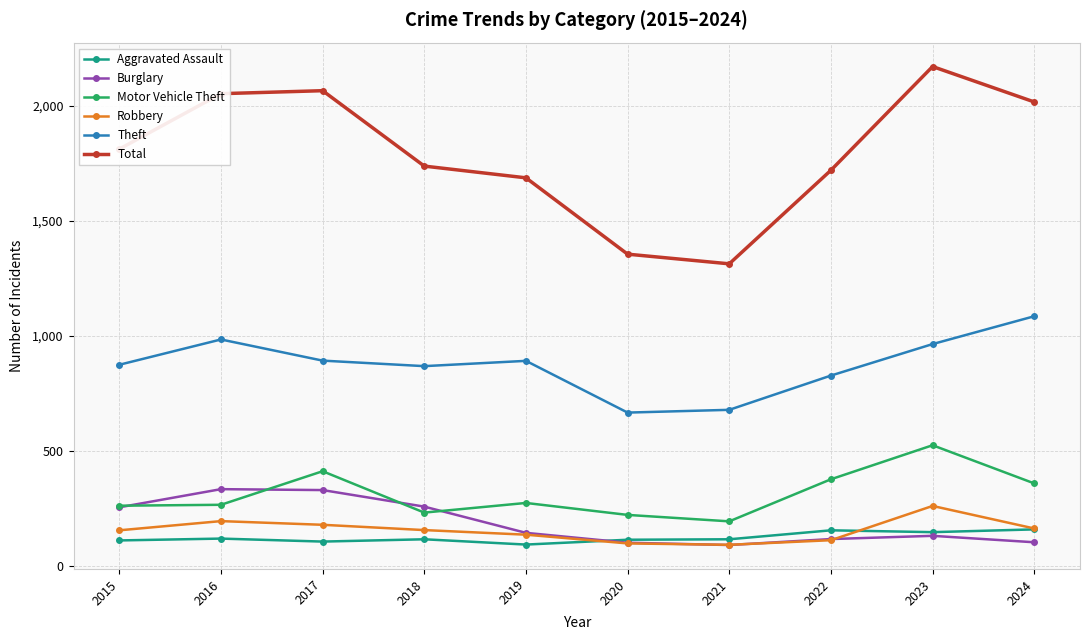

Does the chart have visible grid lines?

Yes